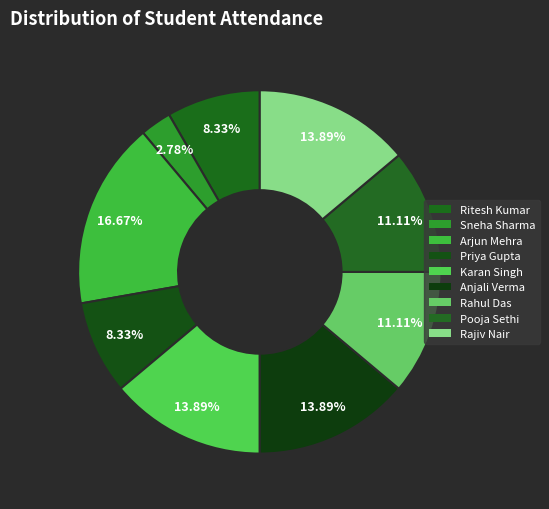

How many slices are in this pie chart?

9